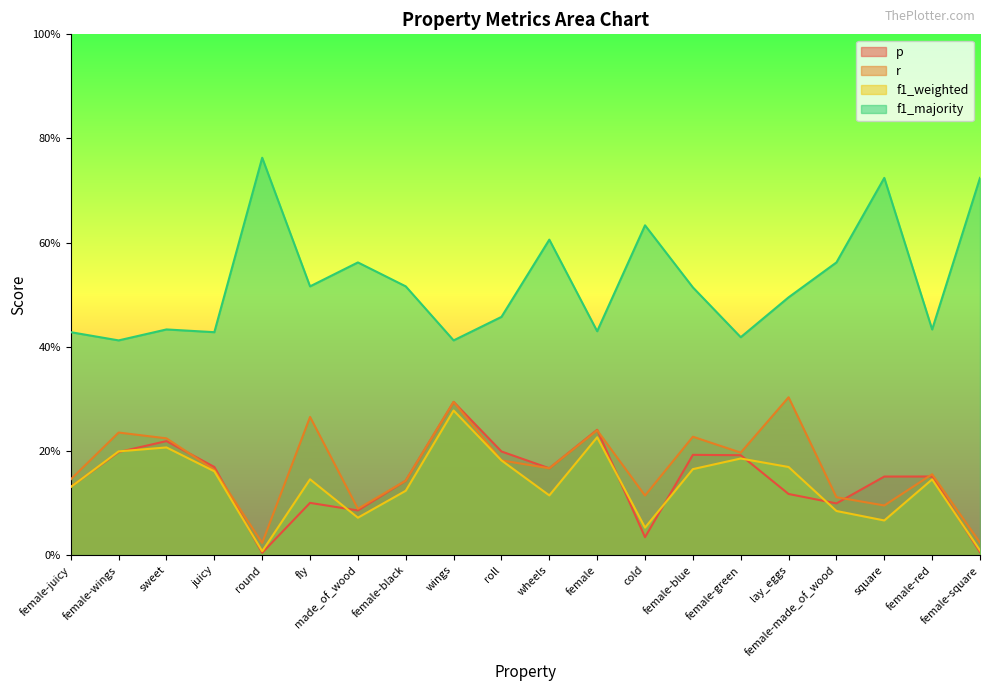

How many interior local valleys does the r series have?

6